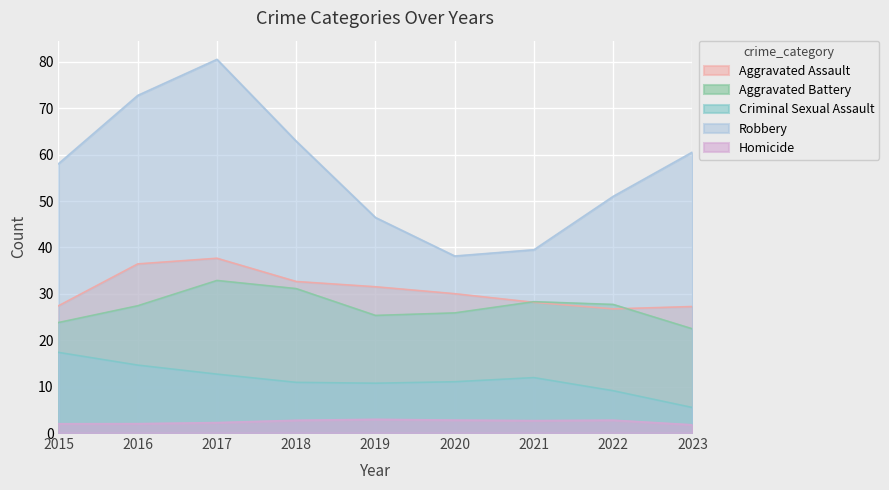

At which category is the sum across all series the highest?

2017